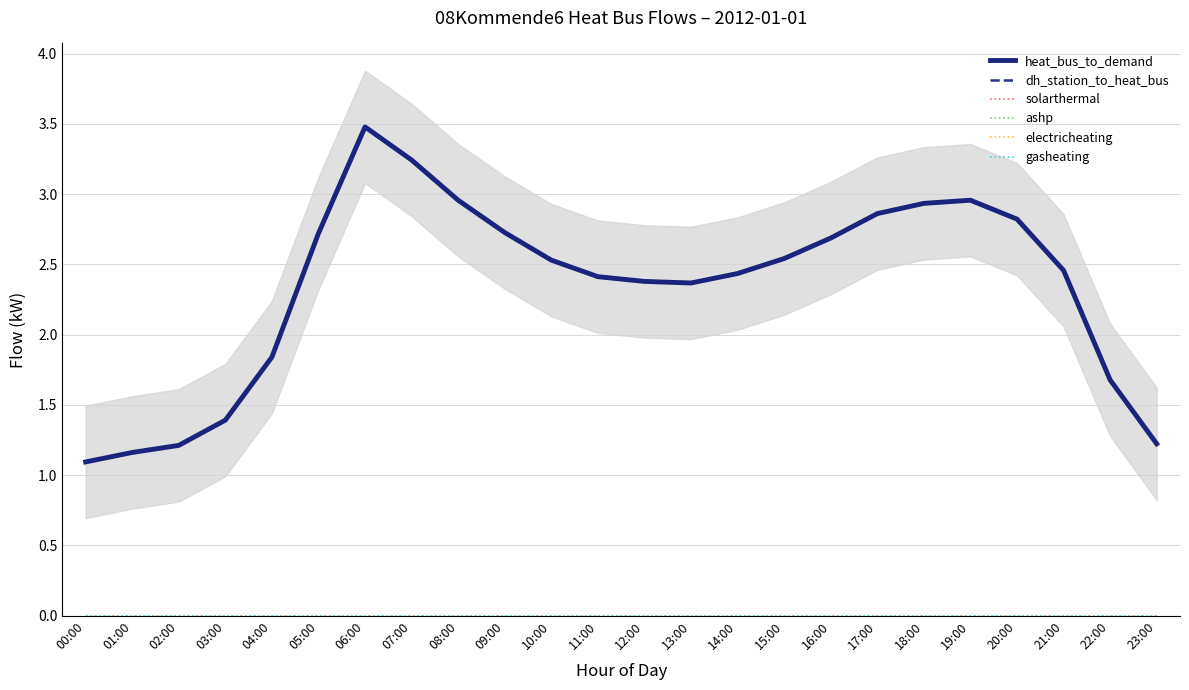

At which category is the sum across all series the highest?

06:00